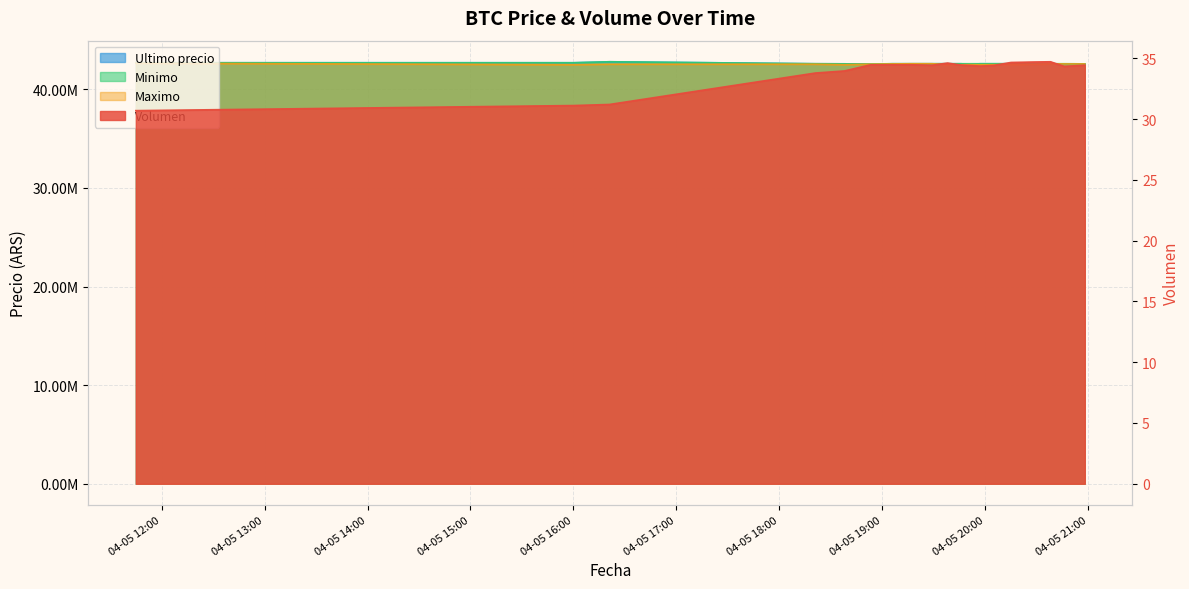

What are all the series names shown in the legend?

Volumen, Minimo, Ultimo precio, Maximo